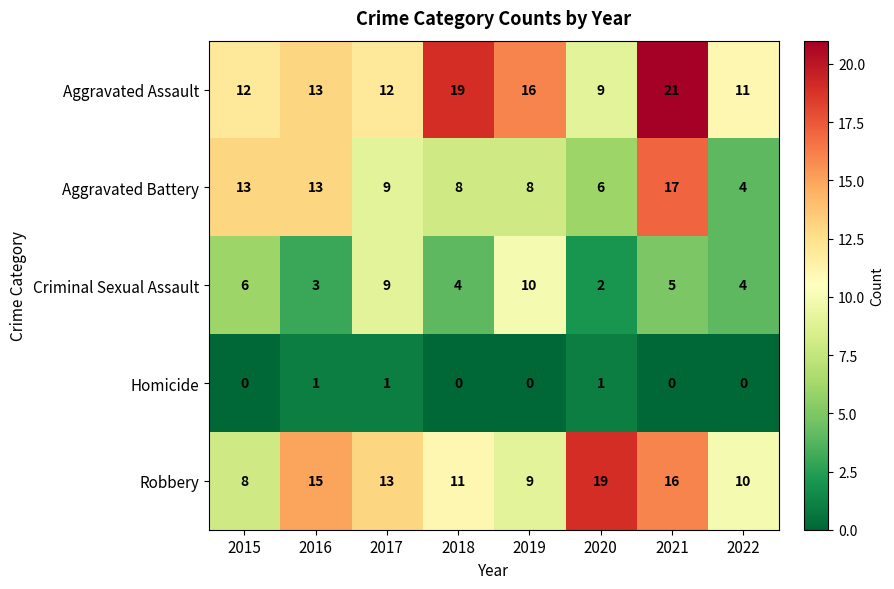

What is the lowest value of the Aggravated Battery series?

4